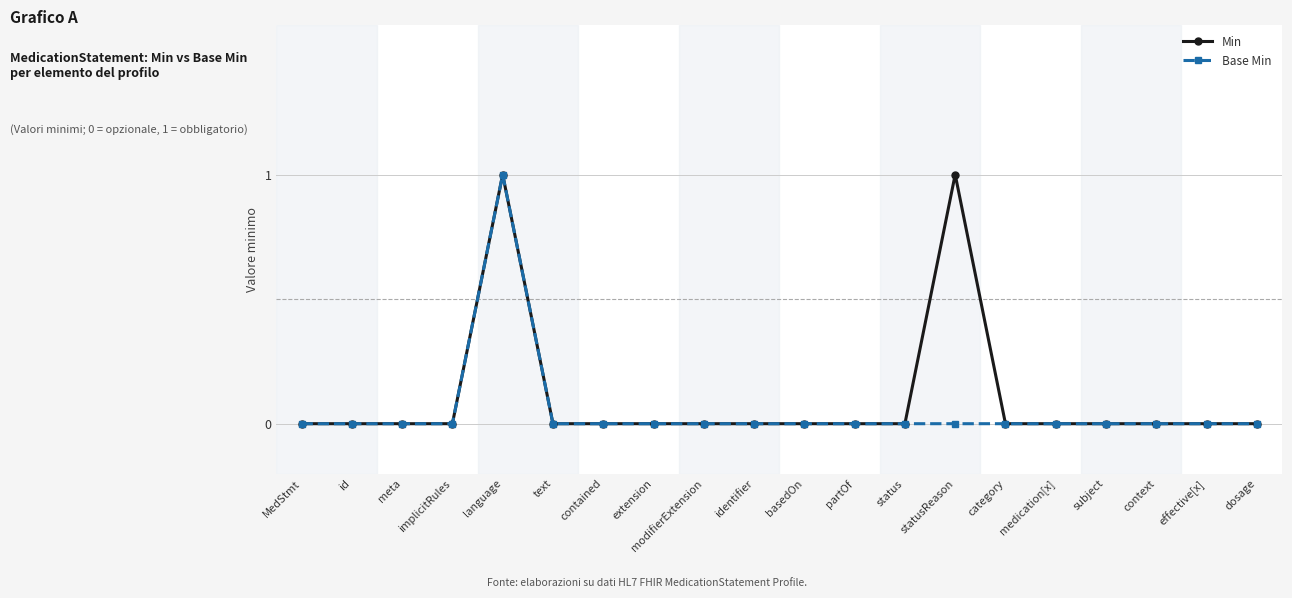

What are all the series names shown in the legend?

Min, Base Min